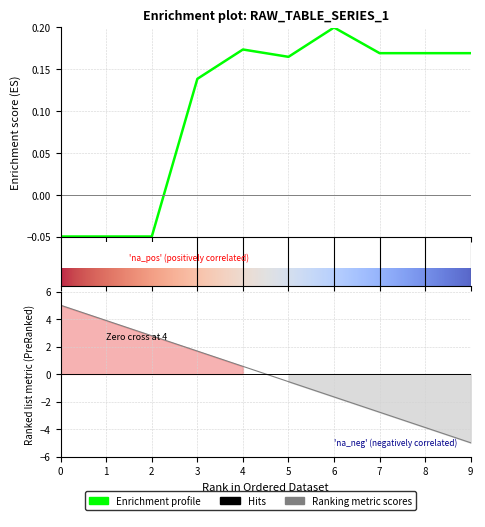

At which category does the chart reach its peak across all series?

6